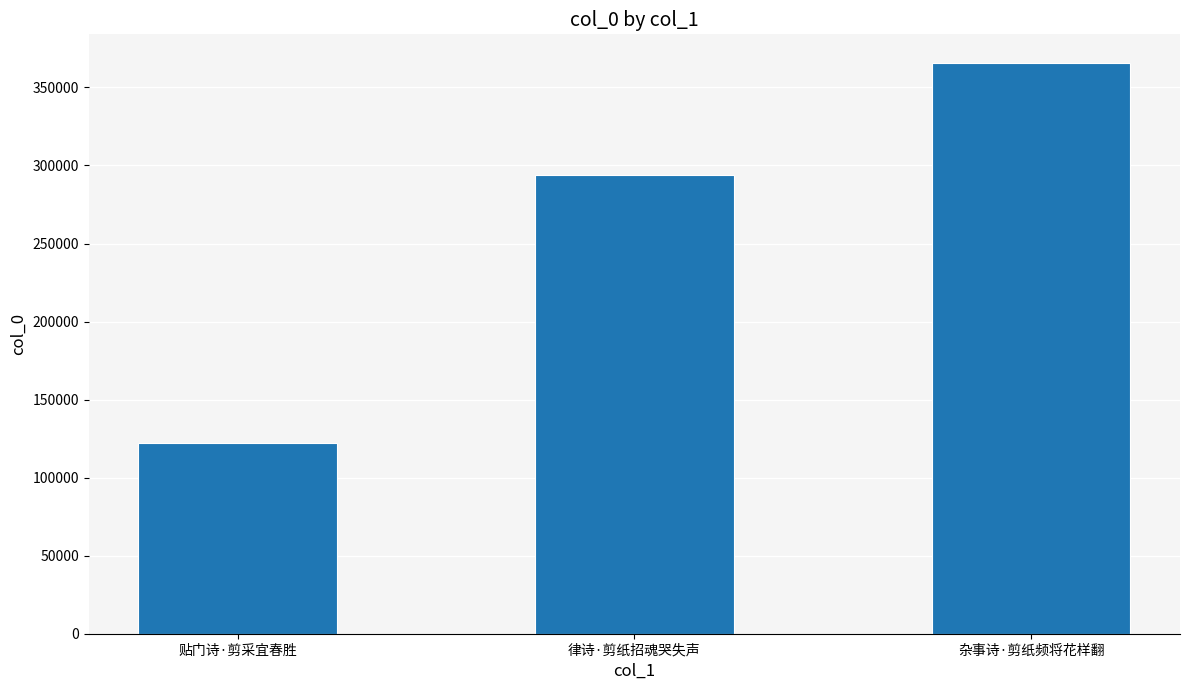

Read the value at 贴门诗·剪采宜春胜, to the nearest 10.

122340